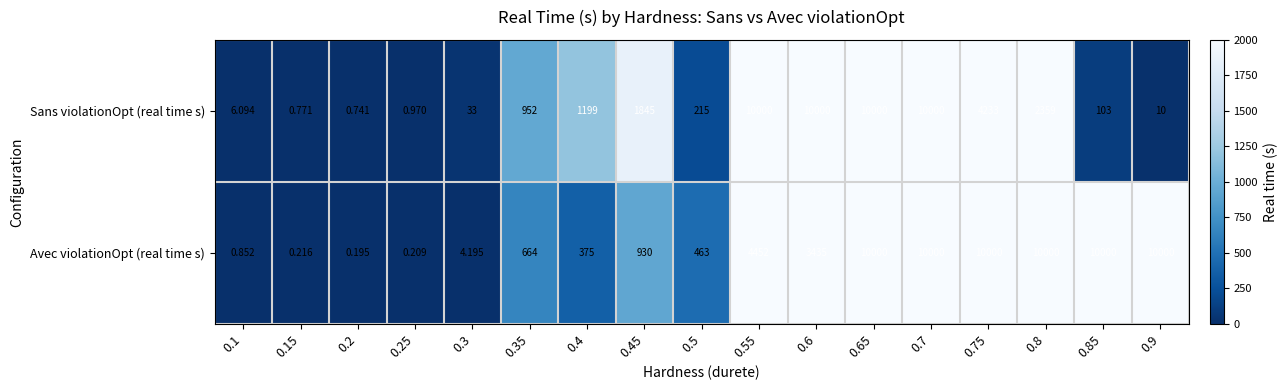

Rank the series by their average value, from lowest to highest.

Sans violationOpt (real time s), Avec violationOpt (real time s)